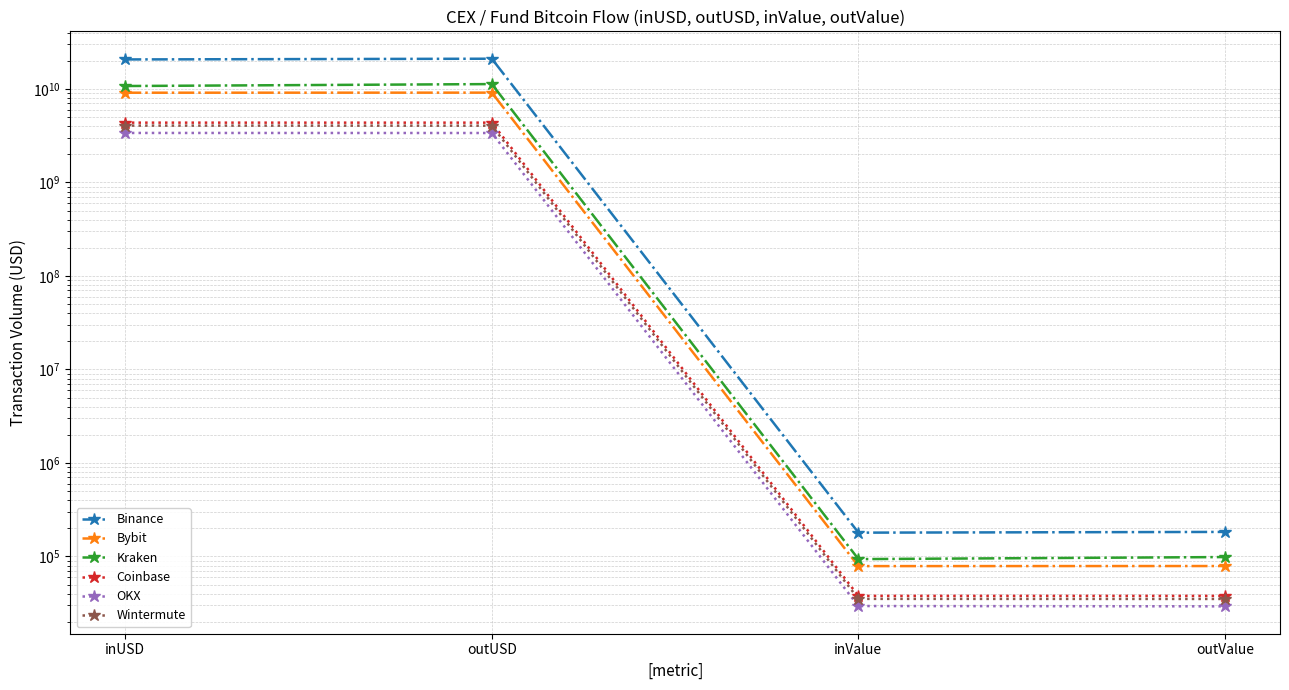

Reading left to right, transcribe all the data shown in this chart.

Binance: 20682280028.4	21052320462.5	179762.0	183020.5
Bybit: 9115236615.9	9131044905.3	78844.4	79004.2
Kraken: 10746950343.5	11271281509.6	93714.9	98552.0
Coinbase: 4360939787.0	4360632003.4	37885.0	37865.7
OKX: 3383512316.9	3379093461.9	29515.7	29280.3
Wintermute: 4056494043.3	4047395174.1	35201.6	35123.8